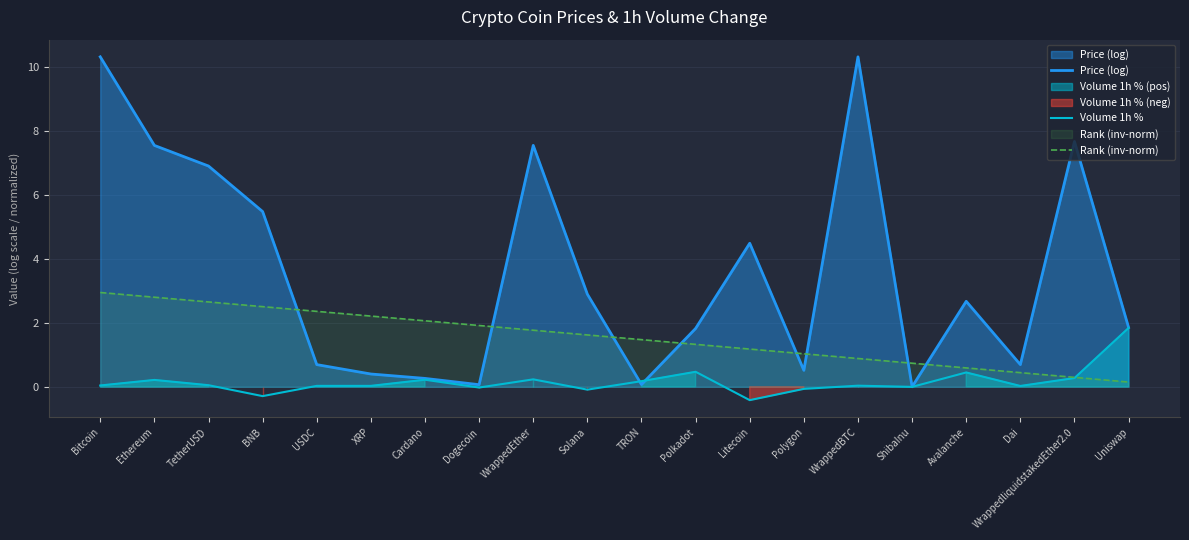

Reading right to left, transcribe all the data shown in this chart.

Price (log): 1.9	7.7	0.7	2.7	0.0	10.3	0.5	4.5	1.8	0.1	2.9	7.6	0.1	0.3	0.4	0.7	5.5	6.9	7.6	10.3
Volume 1h %: 1.8	0.3	0.0	0.4	-0.0	0.0	-0.1	-0.4	0.5	0.2	-0.1	0.2	-0.0	0.2	0.0	0.0	-0.3	0.0	0.2	0.0
Rank (inv-norm): 0.1	0.3	0.4	0.6	0.7	0.9	1.0	1.2	1.3	1.5	1.6	1.8	1.9	2.1	2.2	2.4	2.5	2.7	2.8	3.0